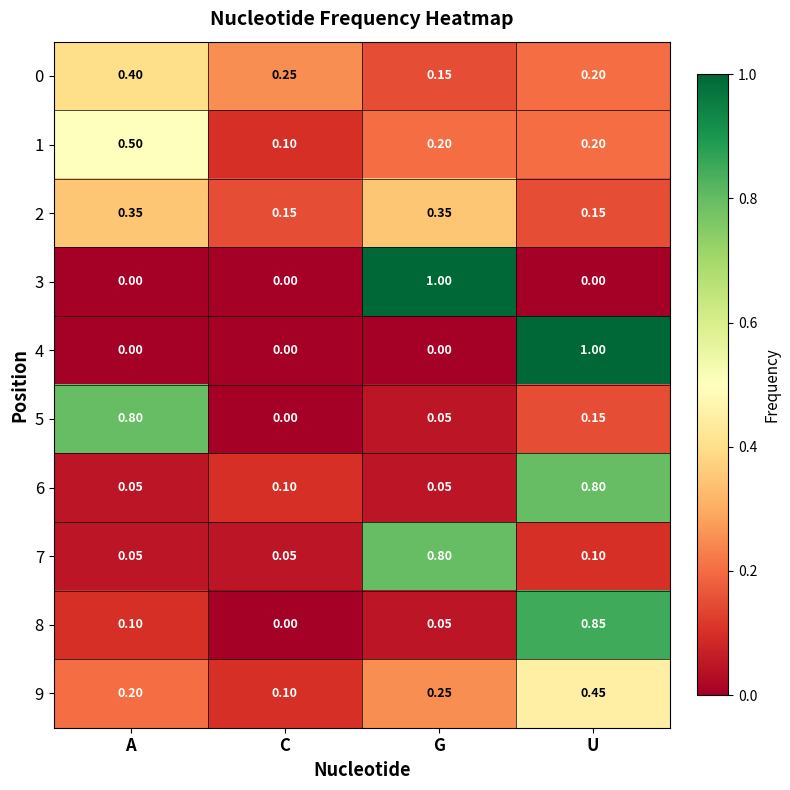

At which category is the sum across all series the highest?

U